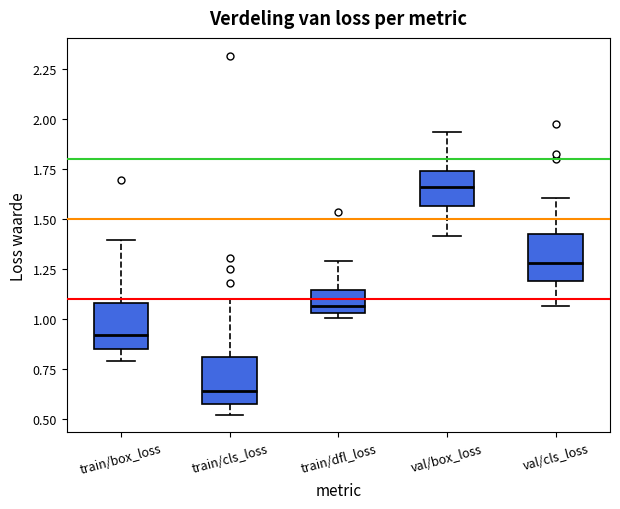

Where does the median line of the box for val/box_loss sit on the y-axis? The values are not printed on the chart, so give them approximately, as read against the axis.

1.65